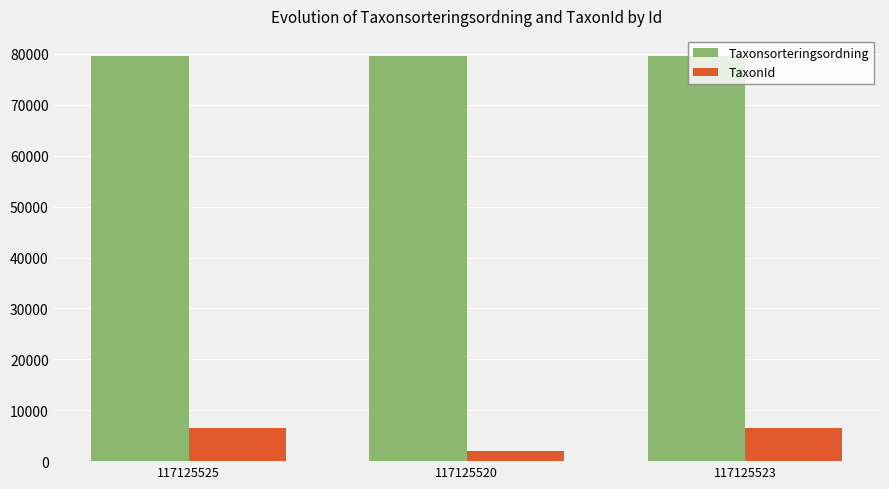

What is the difference between the maximum and minimum values in the TaxonId series?

4381